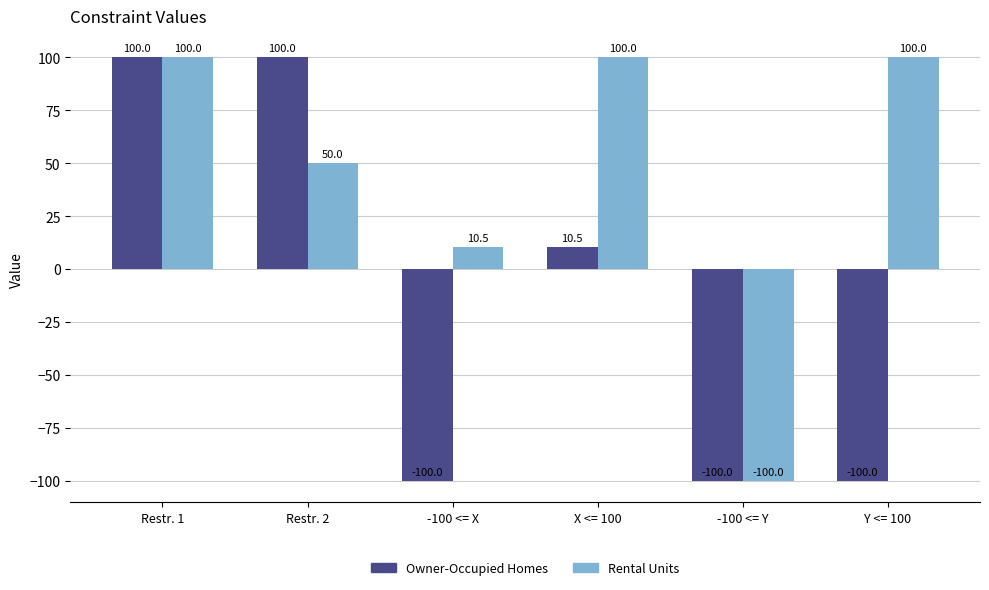

The Owner-Occupied Homes series shows 100.0 at Restr. 1. True or false?

True